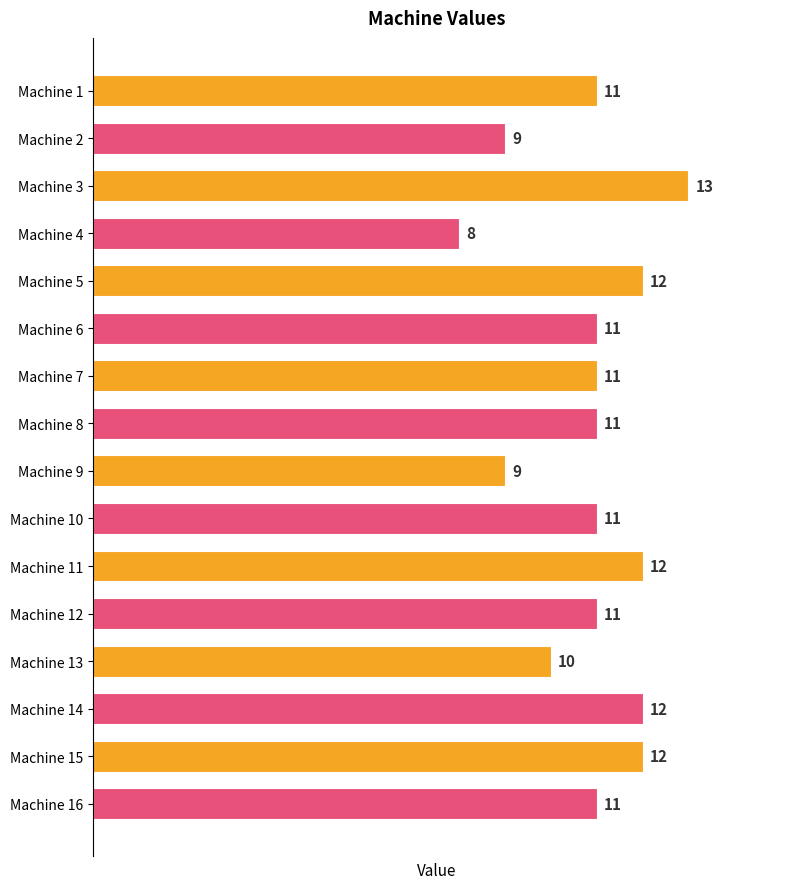

How many distinct data groups are displayed?

1